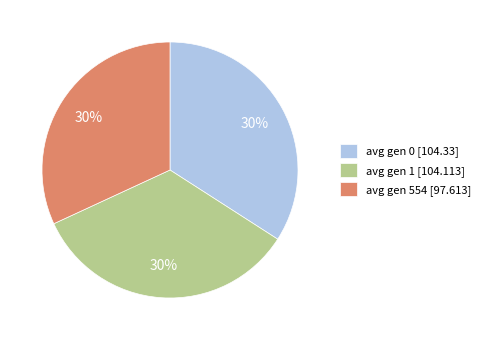

To the nearest percent, what is the difference between the largest and smallest slice percentages?

2%